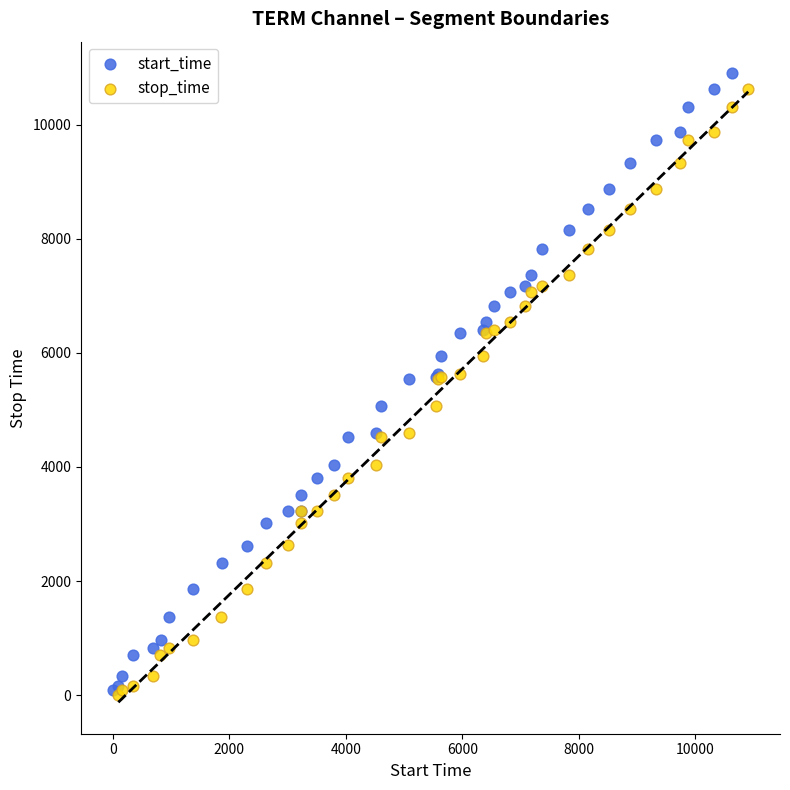

What are all the series names shown in the legend?

start_time, stop_time